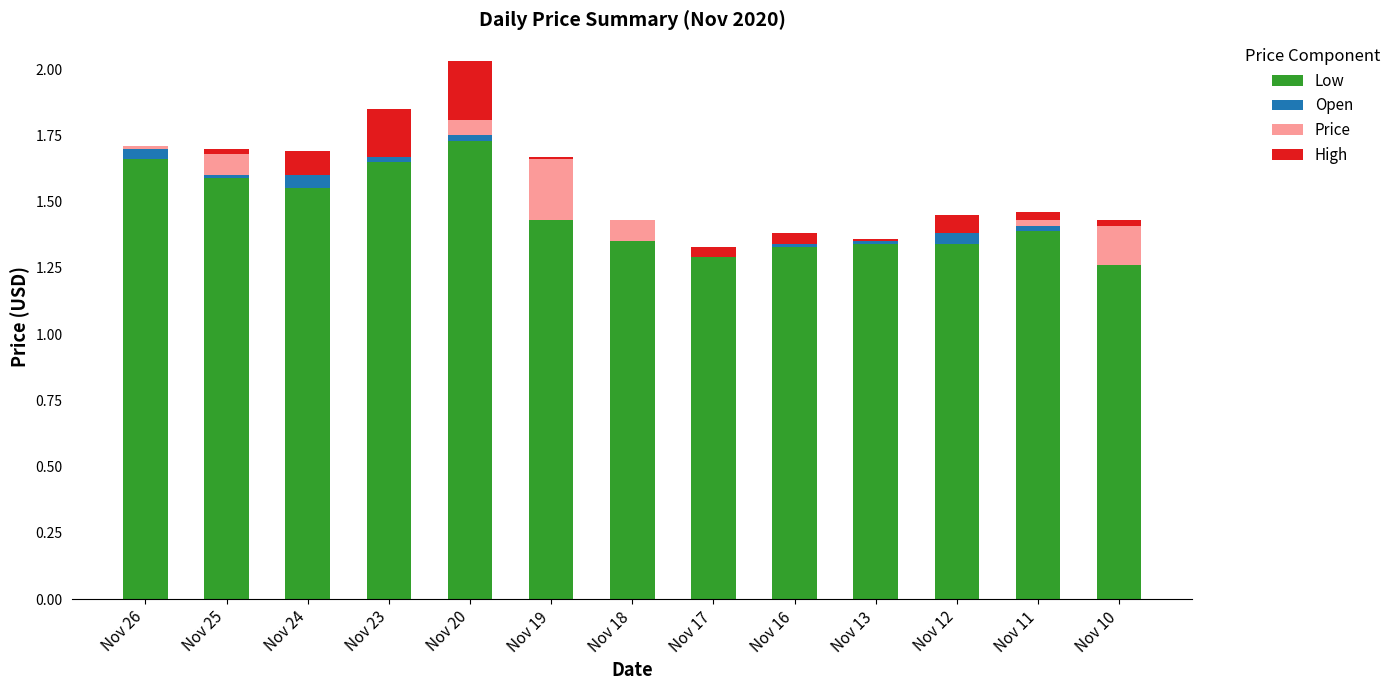

The value of Price at Nov 26 is 0.0. True or false?

False